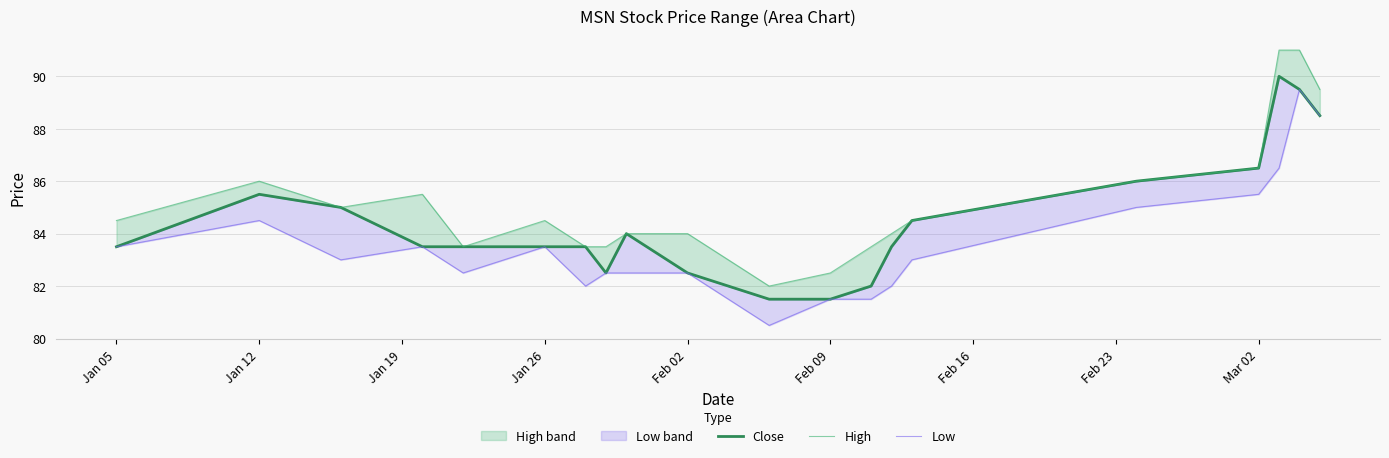

What is the spread (max minus min) of values at Mar 02?

1.0